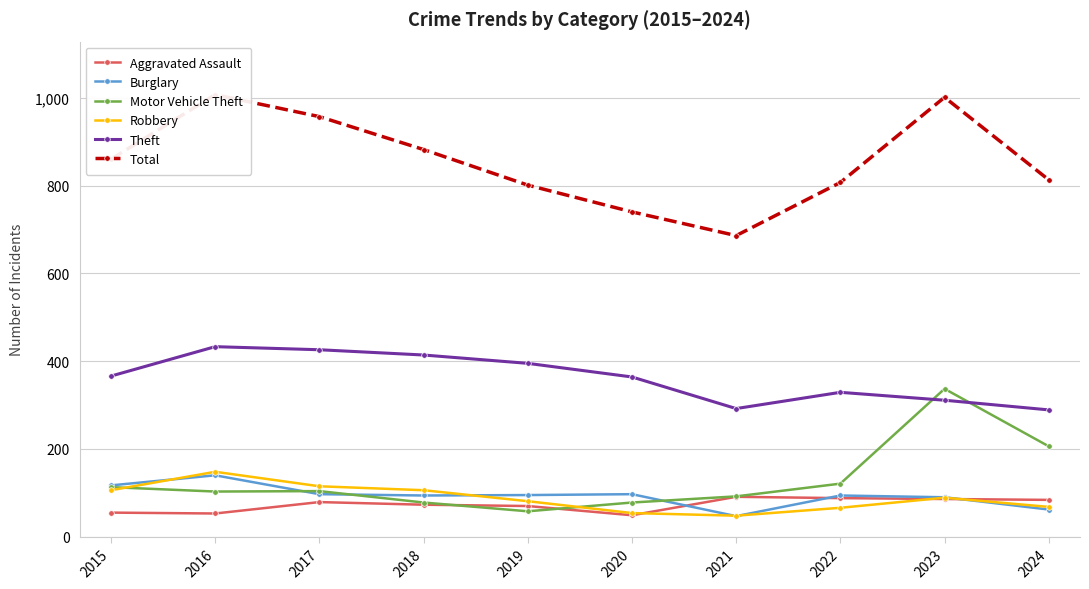

How many interior local peaks does the Burglary series have?

3